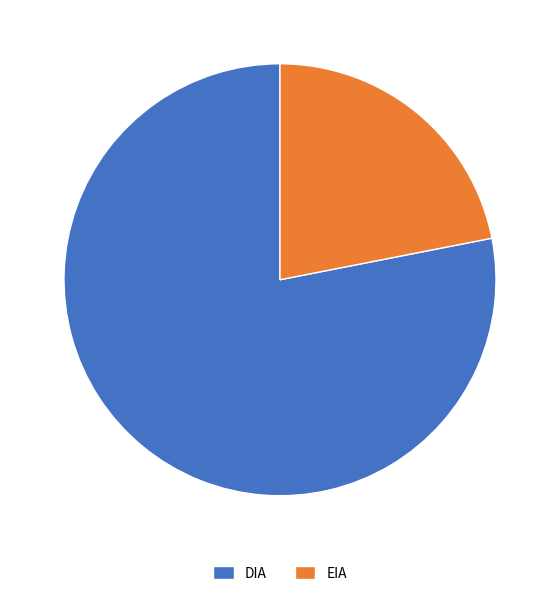

Which category accounts for the majority?

DIA